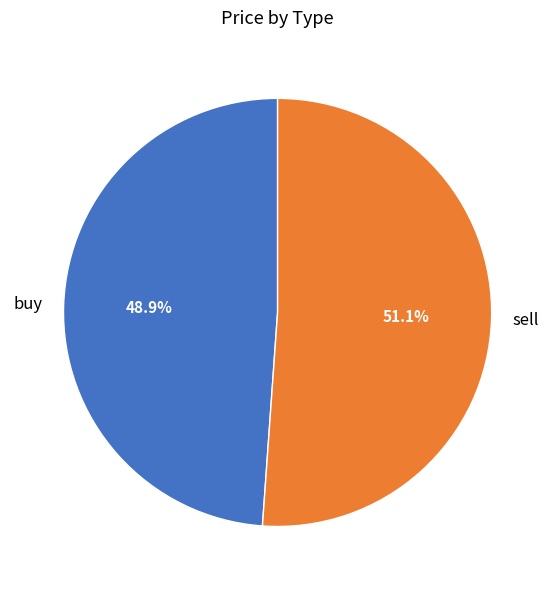

What percentage is NOT represented by sell?

48.9%